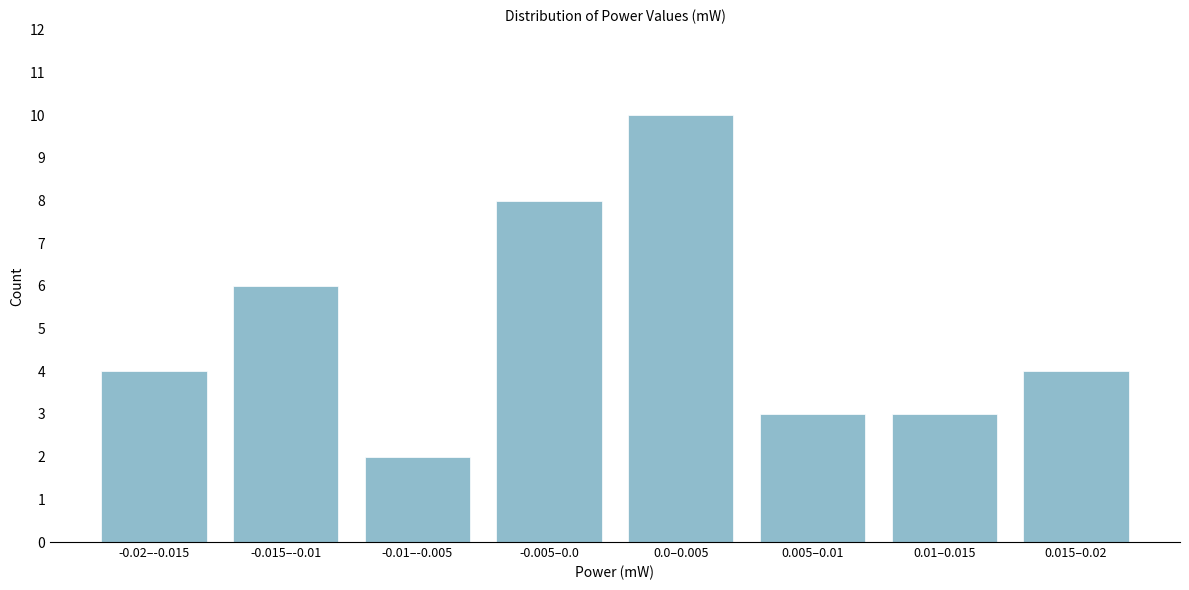

Reading left to right, list all the values displayed in this chart.

4	6	2	8	10	3	3	4